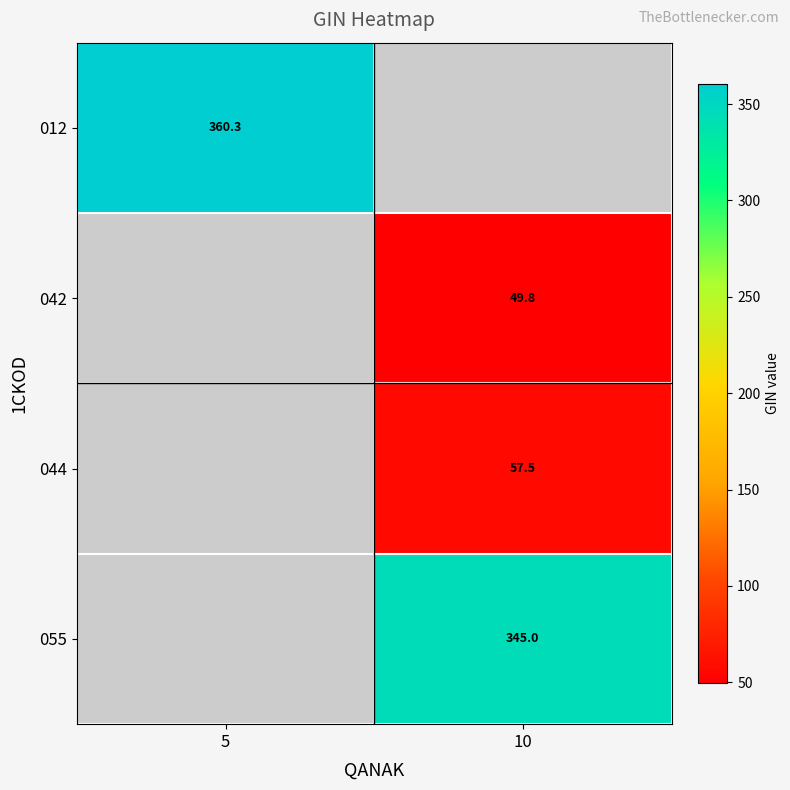

At which label does 042 reach its minimum?

5